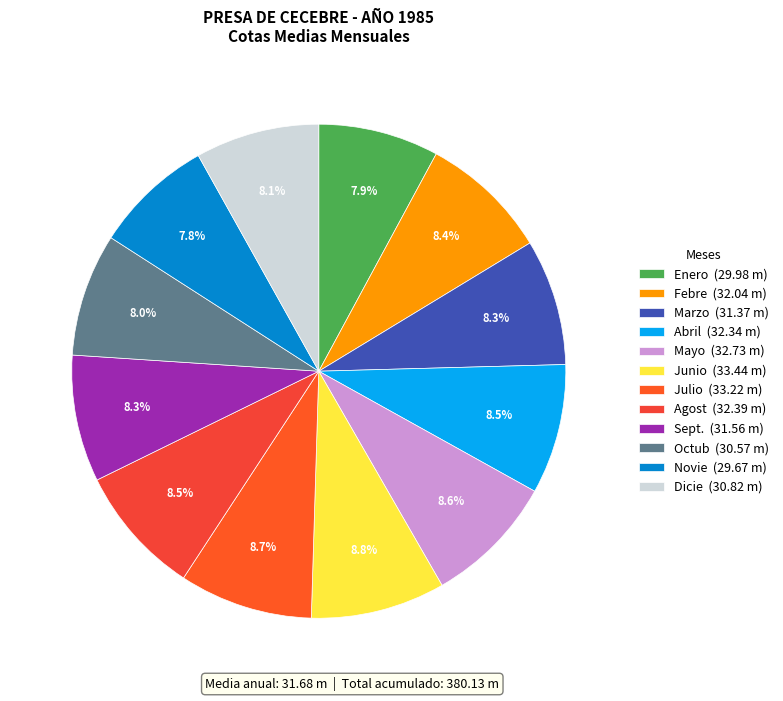

To the nearest percent, what is the difference between the largest and smallest slice percentages?

1%